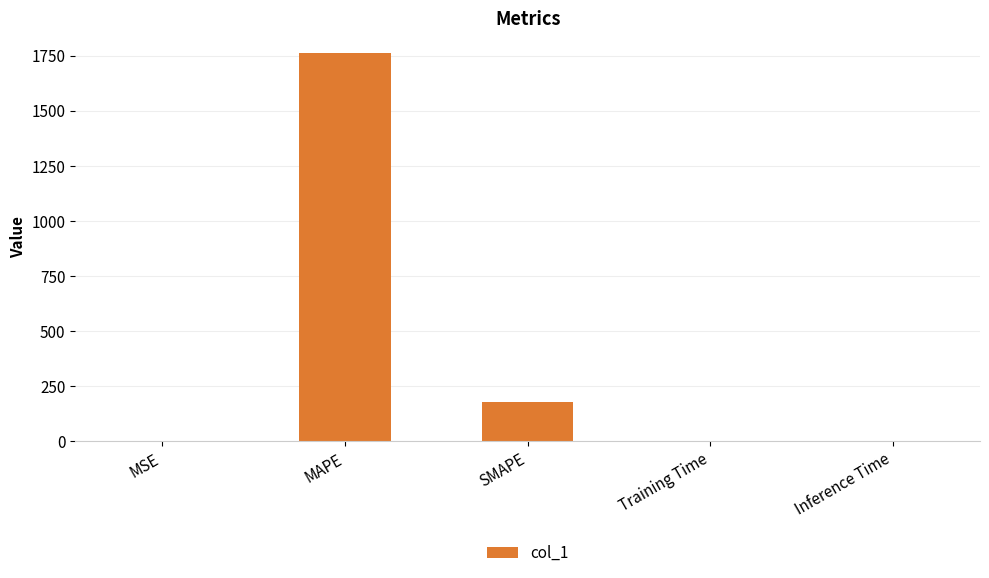

At which label is the value closest to 882?

SMAPE